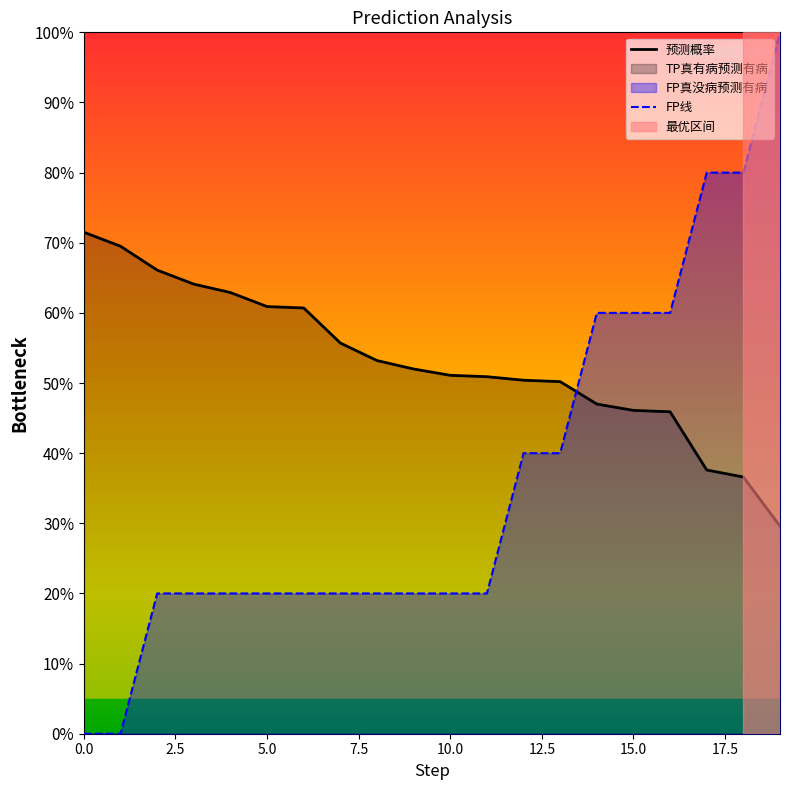

What is the average value of the FP series?

36.0